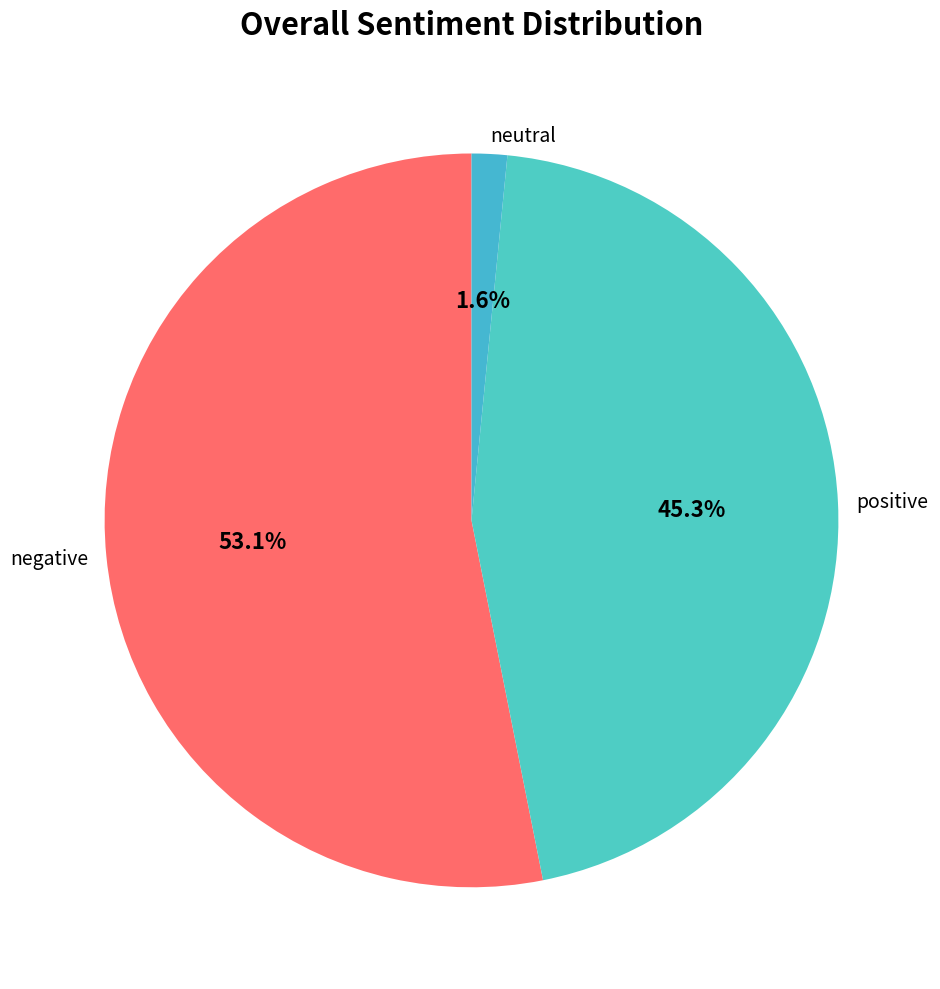

Which category has the smallest portion of the pie?

neutral